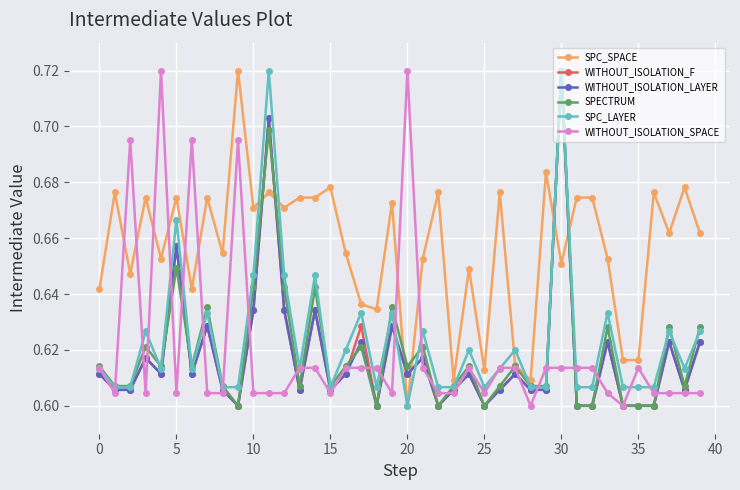

How many WITHOUT_ISOLATION_SPACE values are between 0 and 1?

40